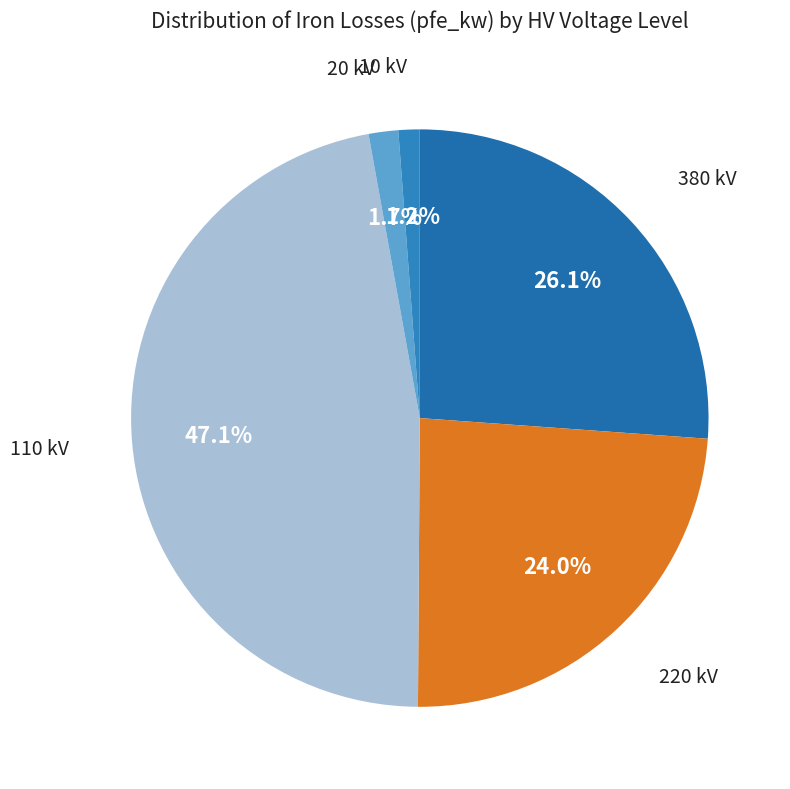

Does any single category account for the majority?

No